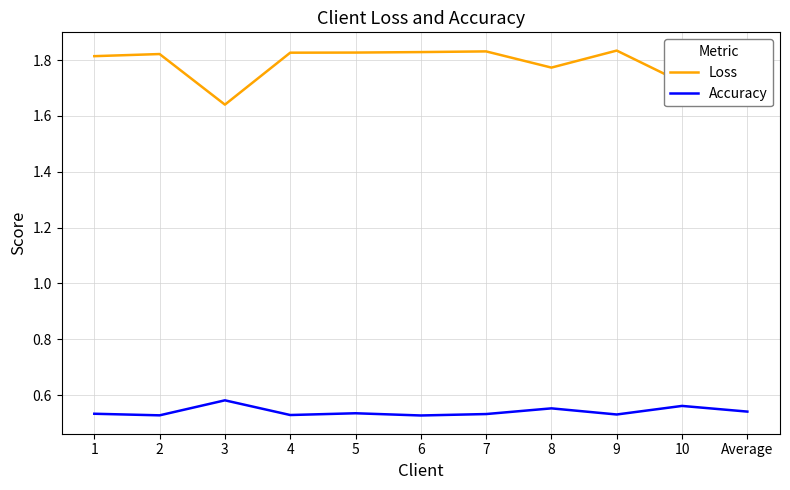

The value of Loss at Average is 1.8. True or false?

True